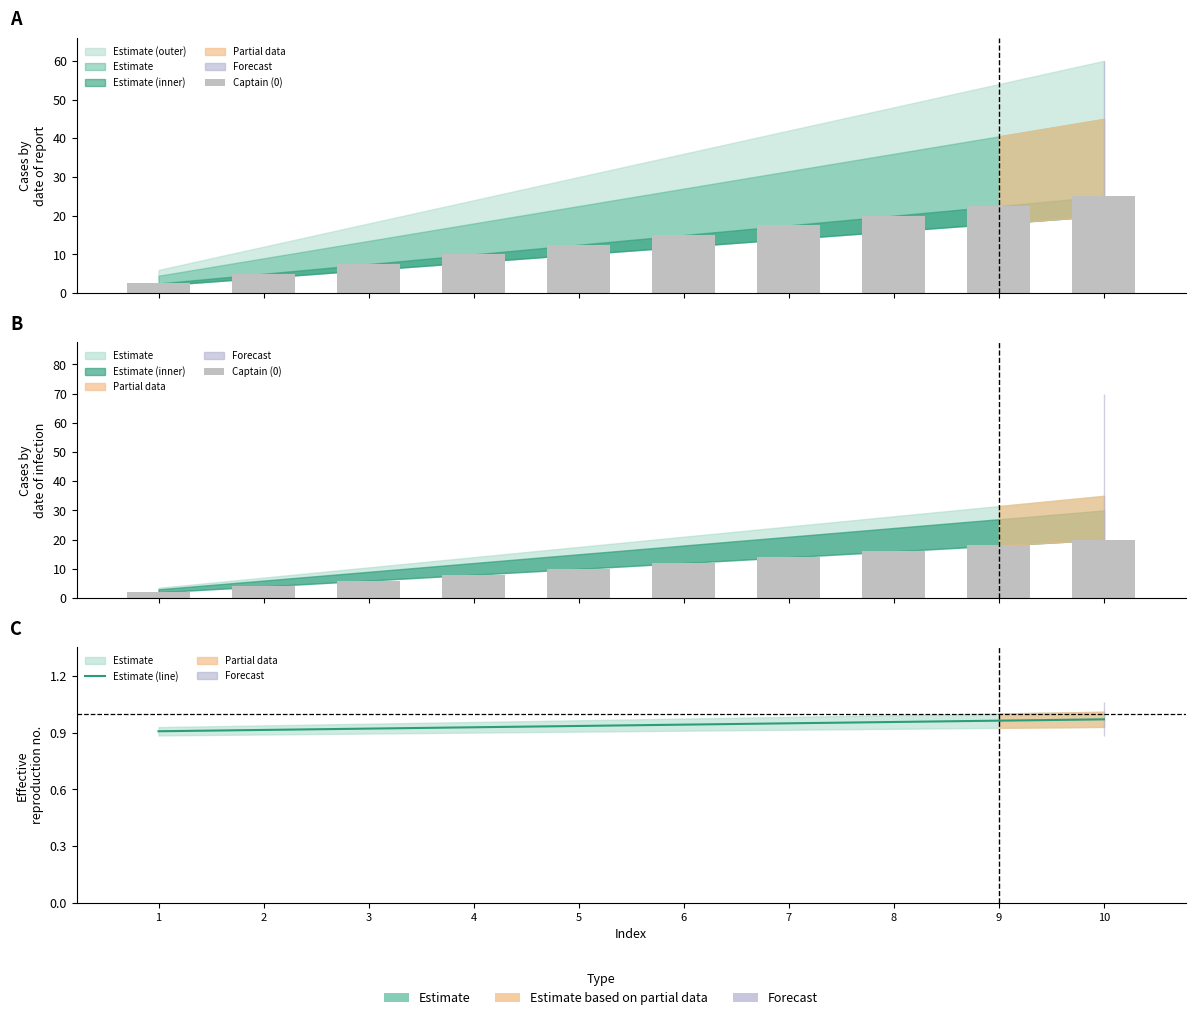

What is the sum of all Estimate (line) values?

9.4